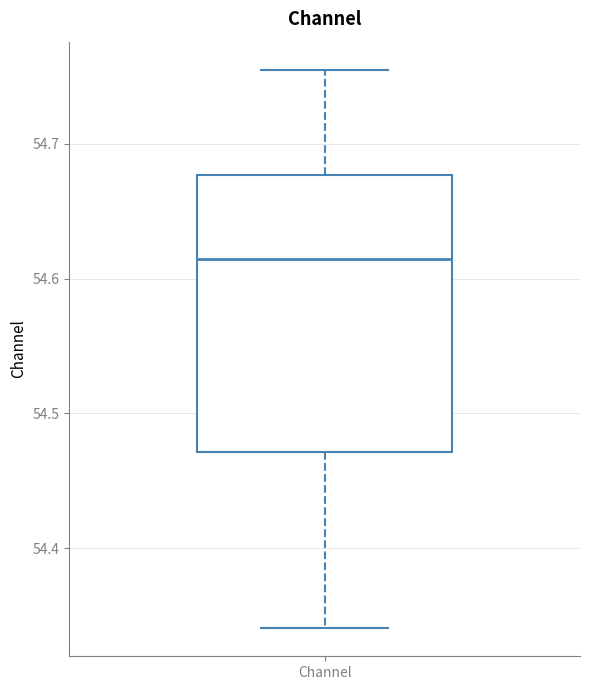

Transcribe this box plot: give where the median line is, the range the box spans, and where the two whiskers end, as read against the y-axis. The values are not printed on the chart, so give them approximately, as read against the axis.

median 54.61, box 54.47 to 54.68, whiskers 54.34 to 54.76